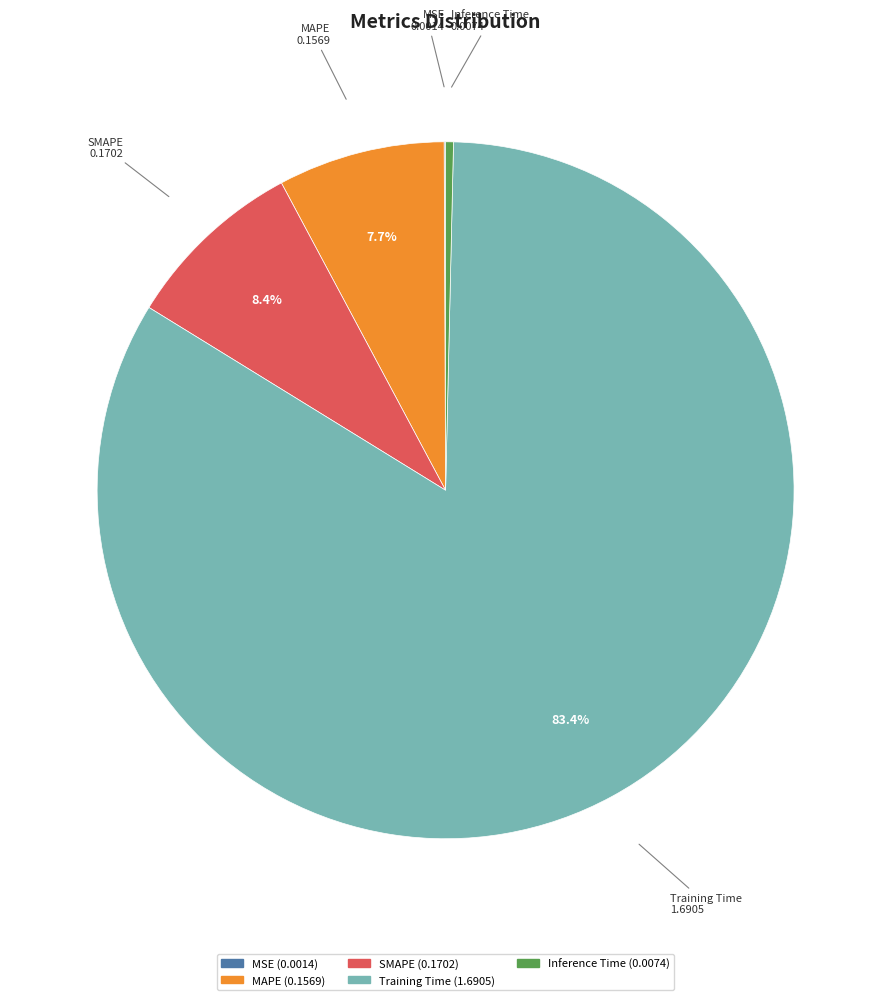

Which has a higher value, Training Time or SMAPE?

Training Time